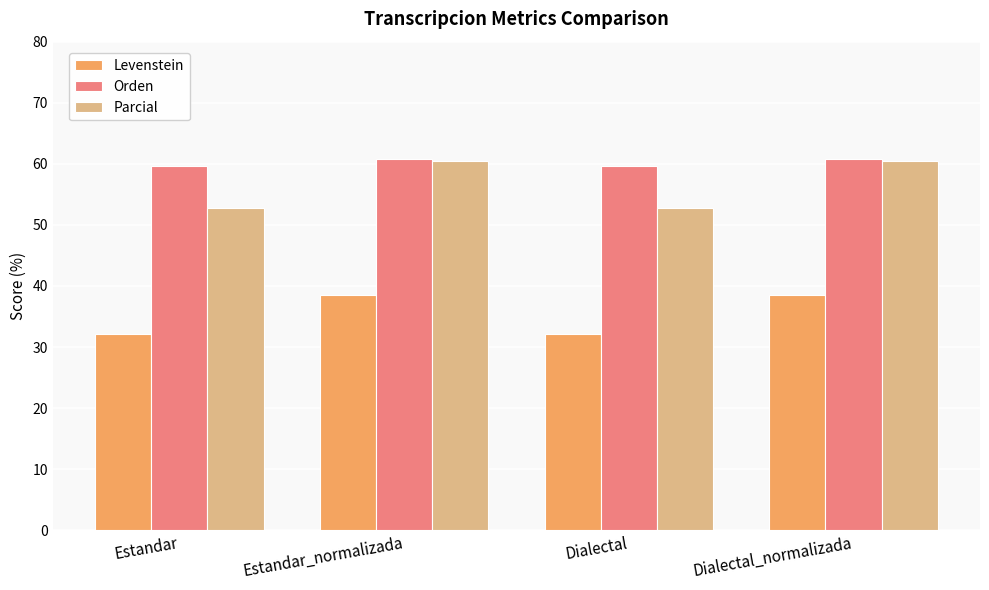

What is the sum of the Parcial values at Dialectal_normalizada and Estandar?

113.2